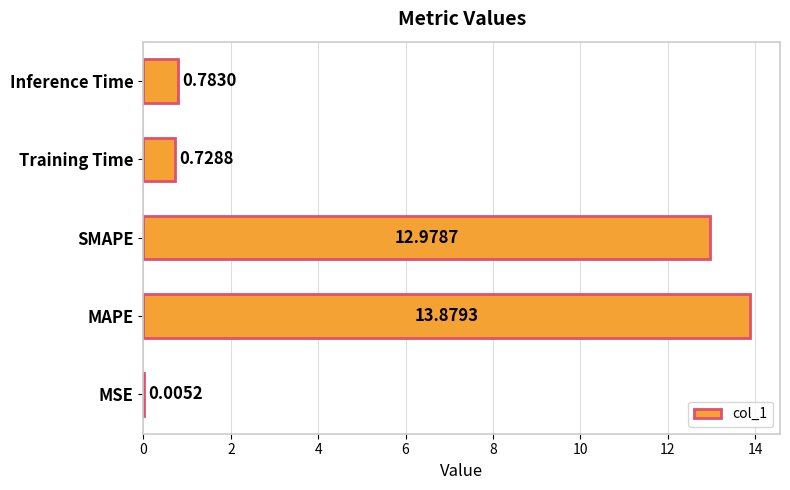

Approximately how many times larger is the value at SMAPE compared to MAPE?

0.9